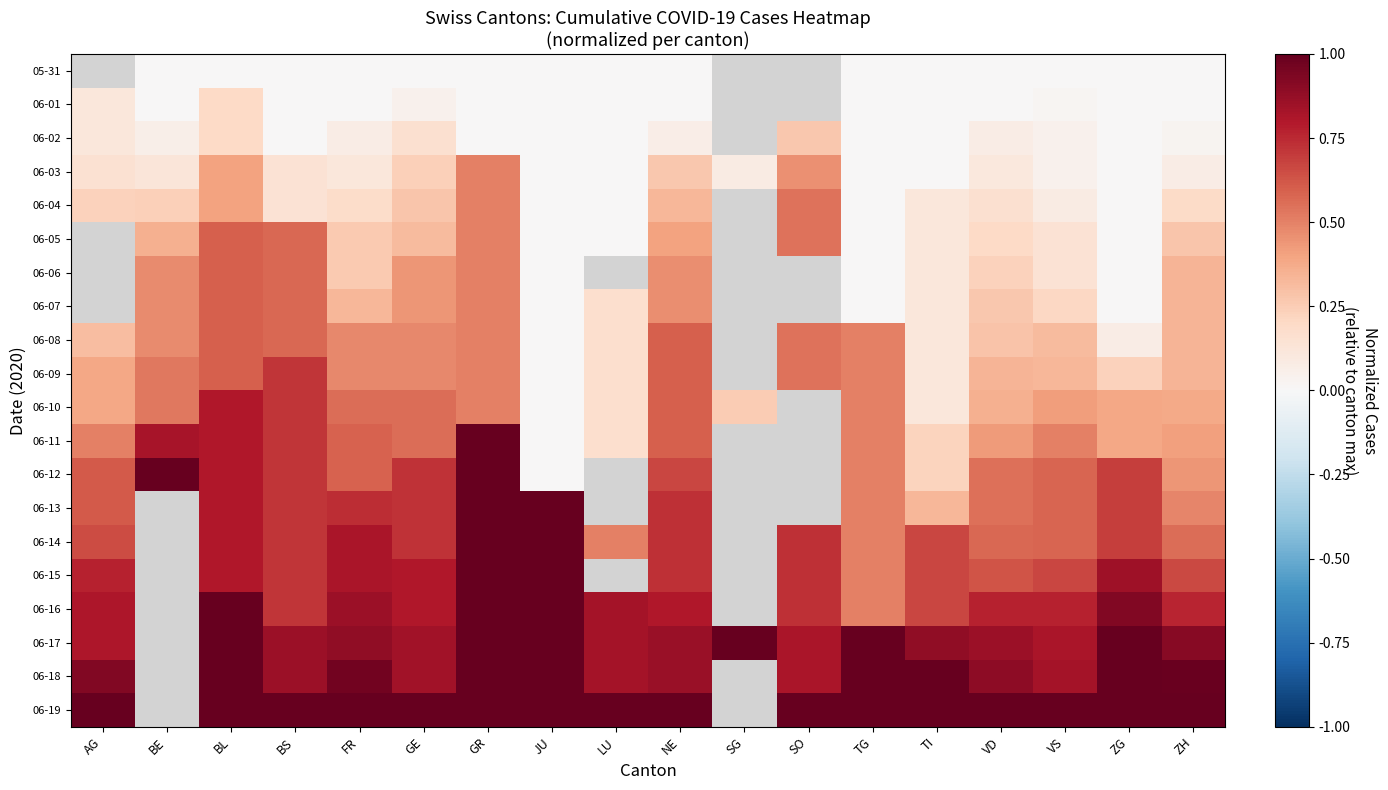

Count the 05-31 values in the range 0 to 1.

15